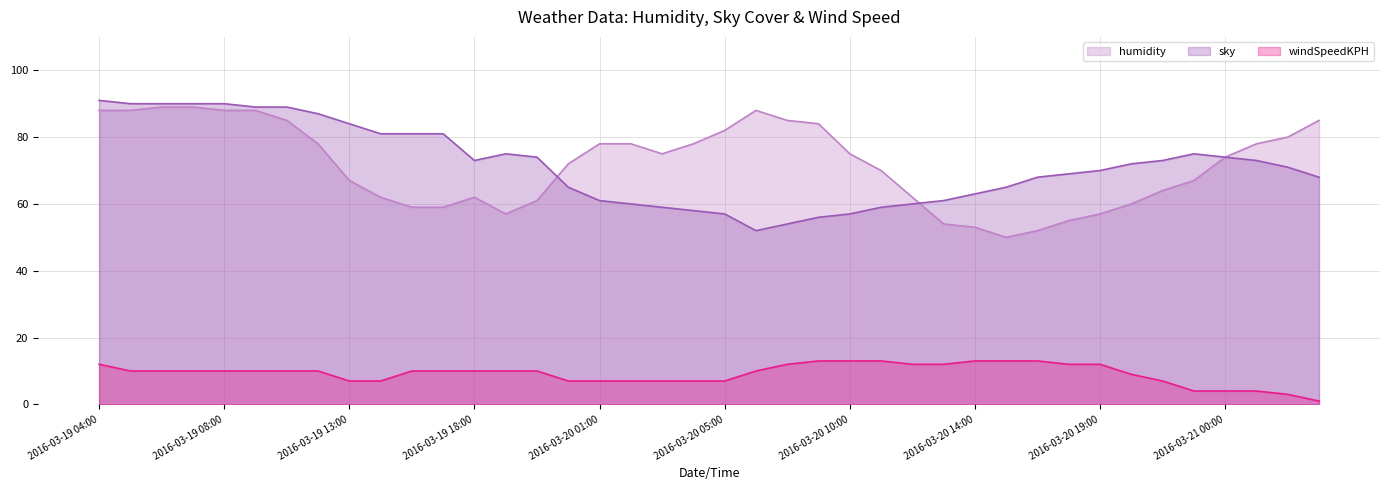

What is the greatest value displayed?

91